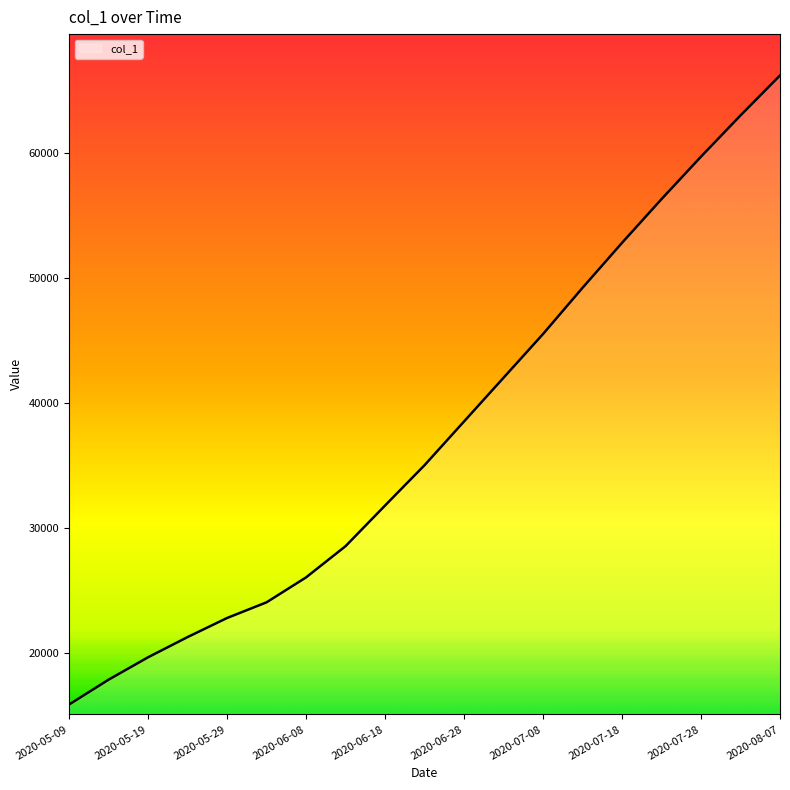

What is the minimum value shown in the chart?

15842.6